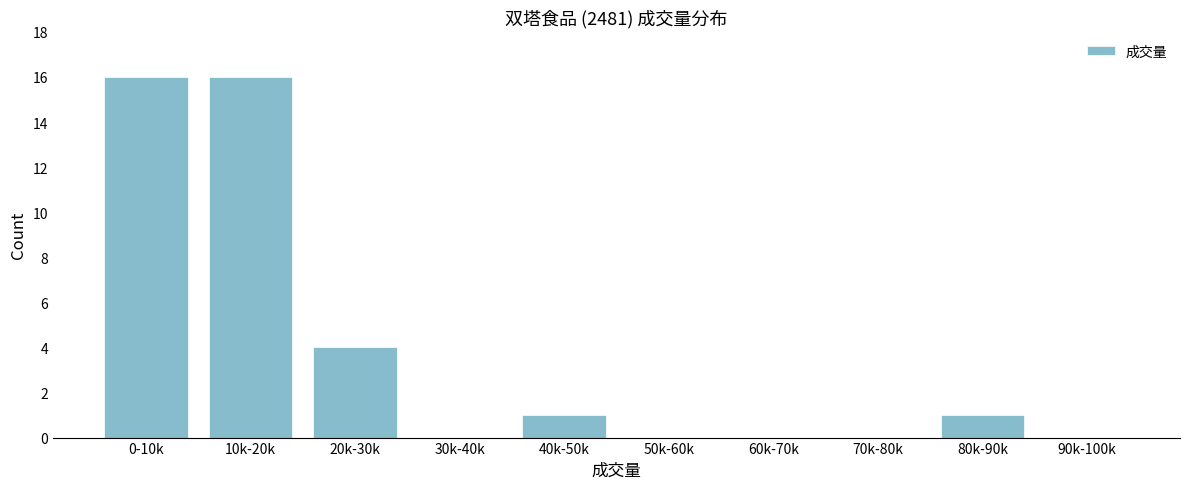

Reading right to left, transcribe all the data shown in this chart.

90k-100k=0	80k-90k=1	70k-80k=0	60k-70k=0	50k-60k=0	40k-50k=1	30k-40k=0	20k-30k=4	10k-20k=16	0-10k=16